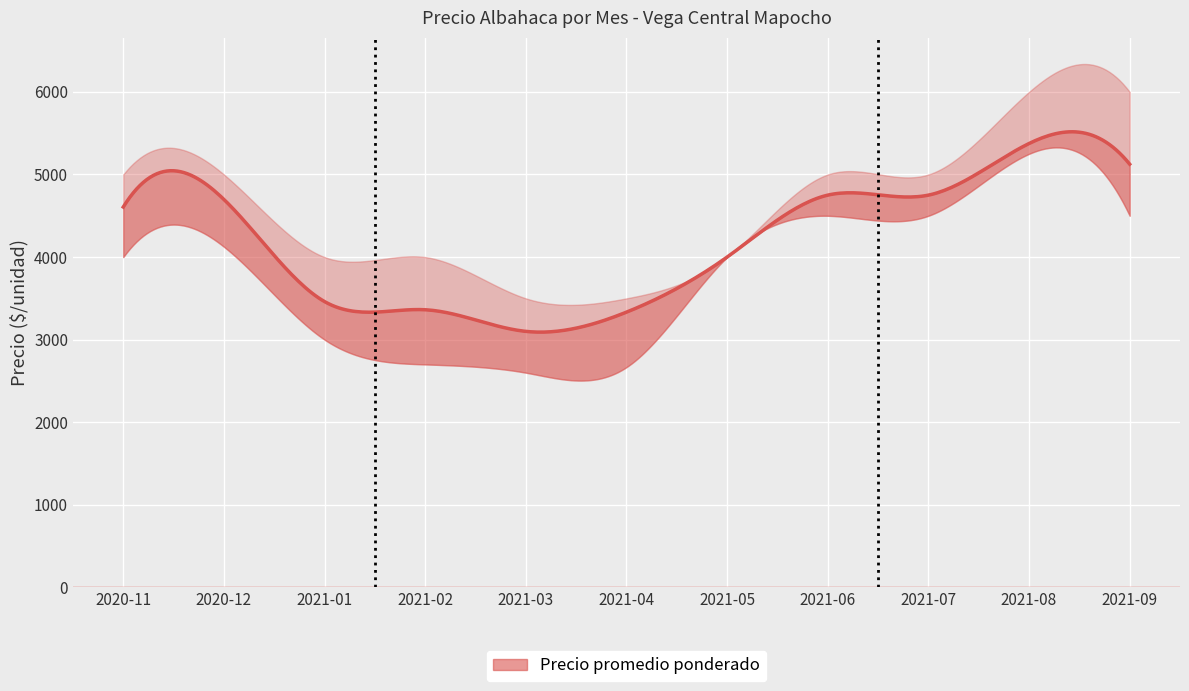

Between 2020-11 and 2021-03, which series saw the biggest shift?

Precio promedio ponderado